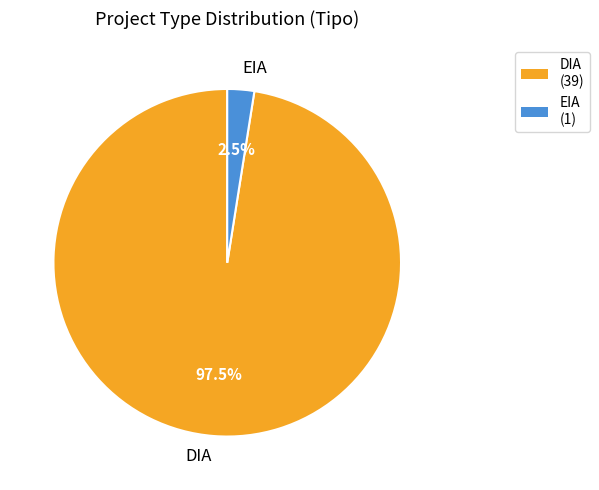

Is EIA the majority of the pie?

No